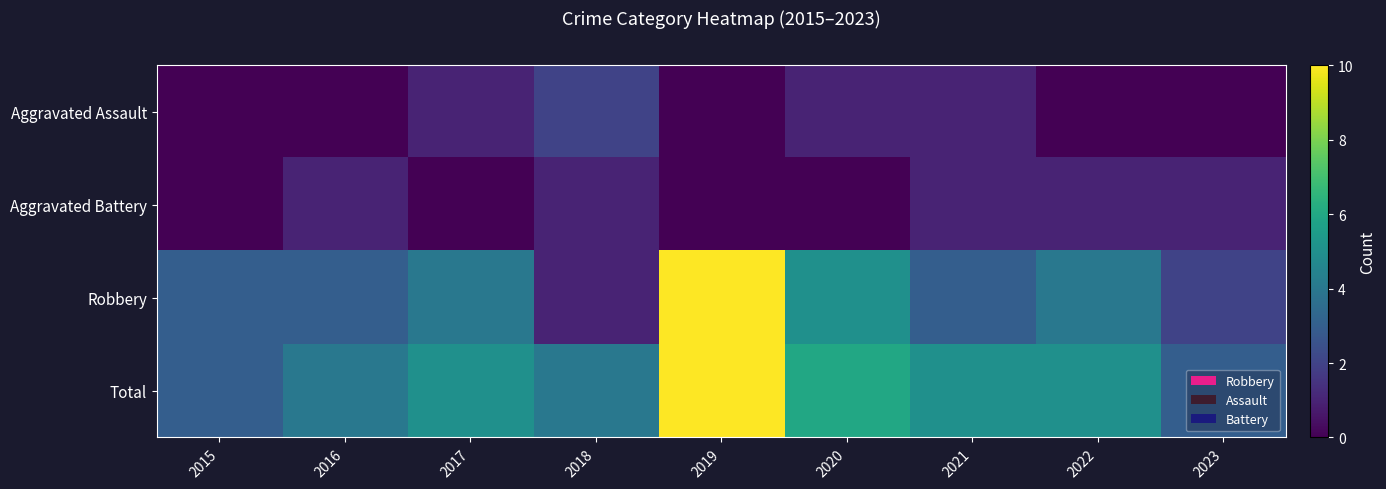

Which series has the largest total across all categories?

Total